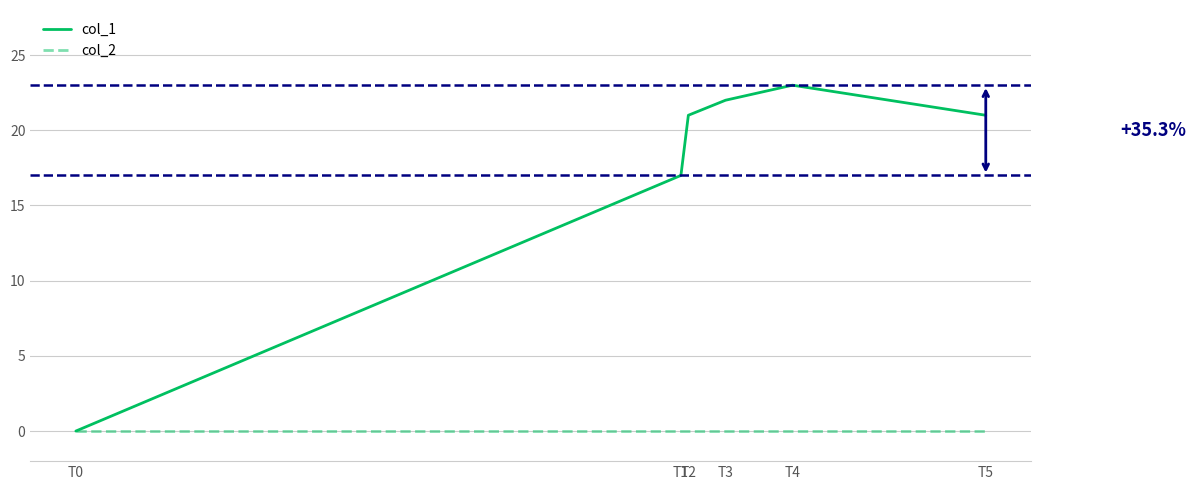

Which category has the highest value across all series?

T4